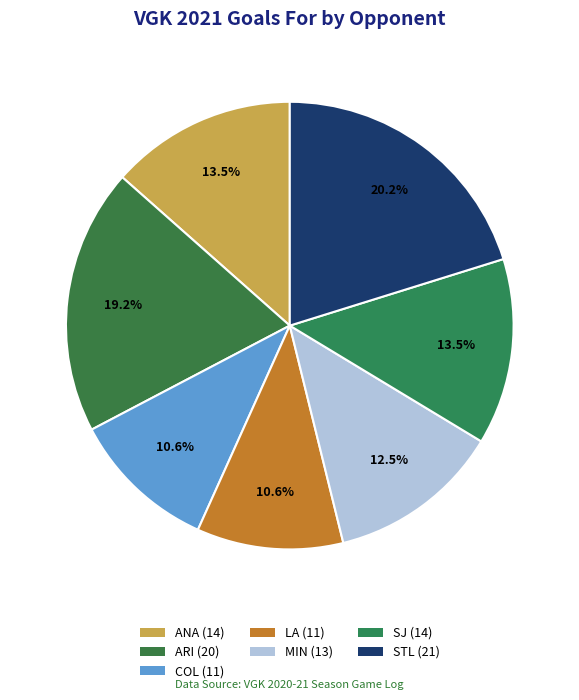

The COL slice represents 25% of the pie. True or false?

False